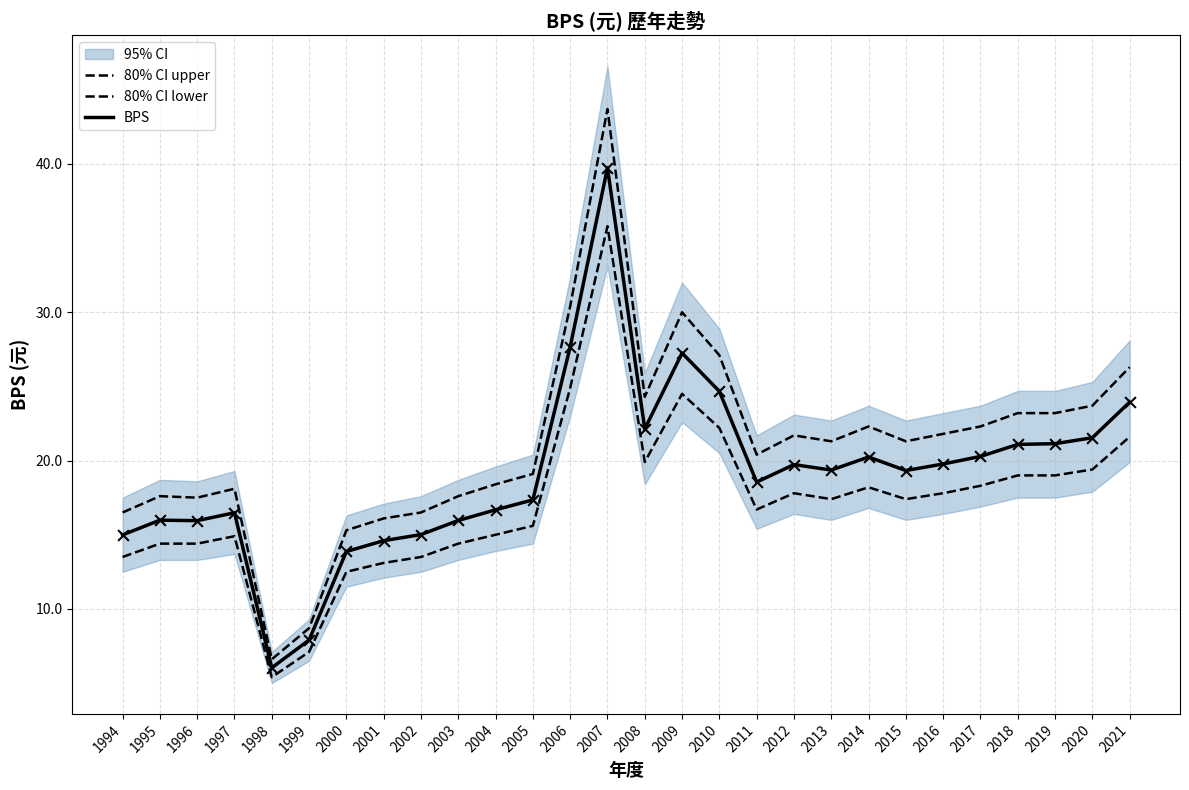

Which series has the largest Y range (max minus min)?

80% CI upper